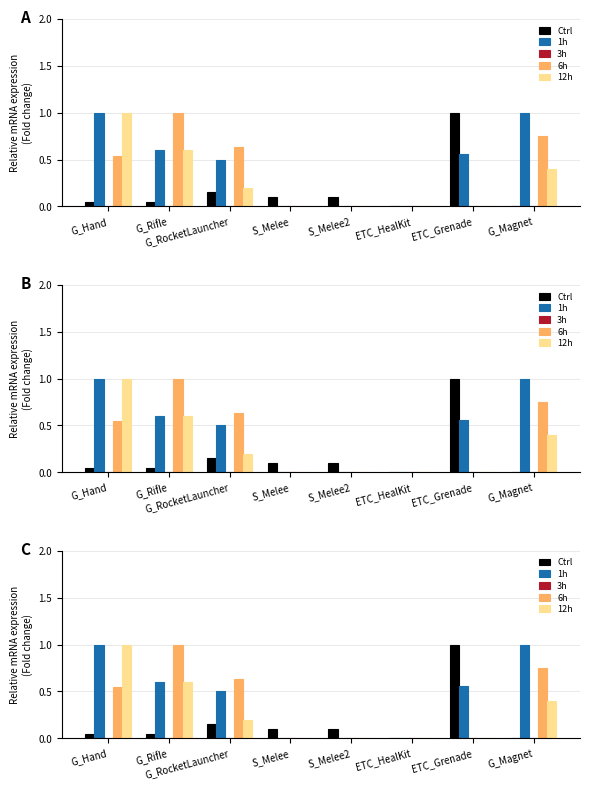

How many groups of bars are there?

8